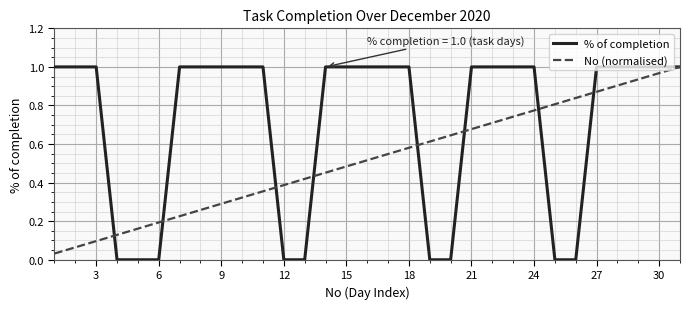

Rank the series by their average value, from highest to lowest.

% of completion, No (normalised)